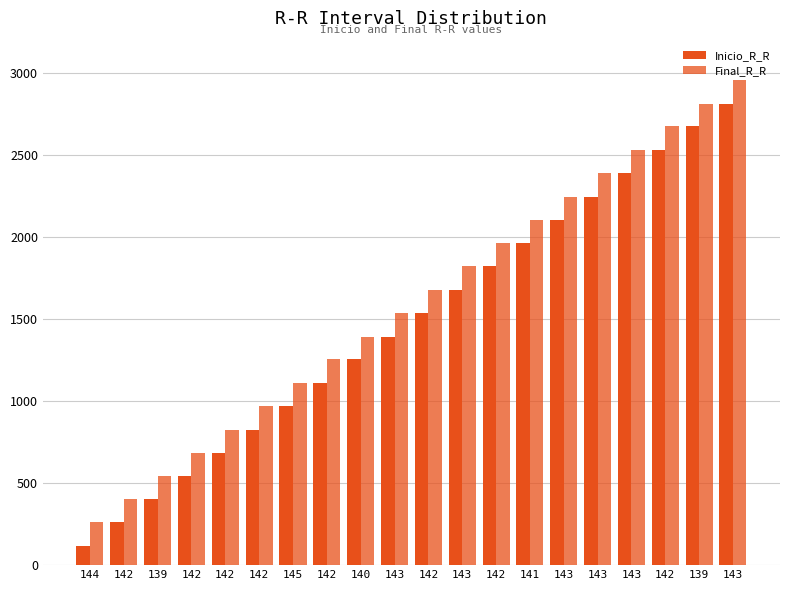

What is the label of the 15th bar from the left?

143